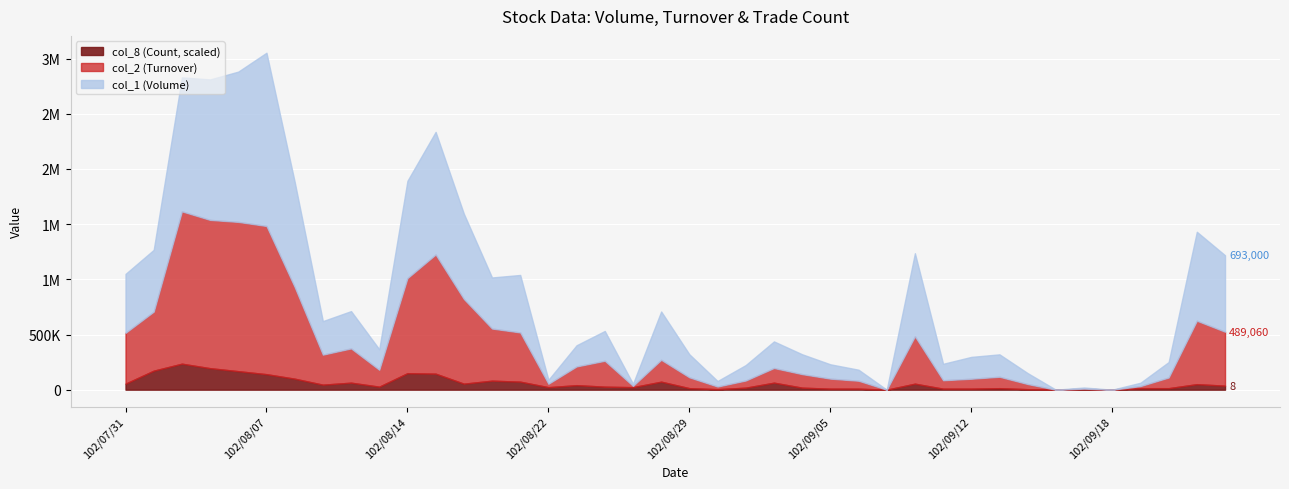

What is the label of the 16th point from the right?

102/09/04